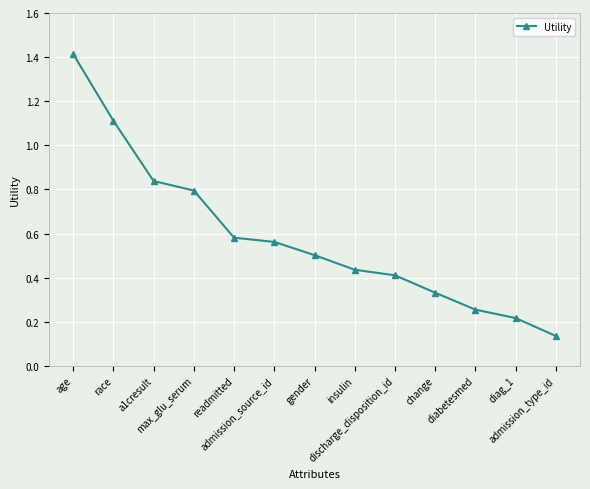

Which has a higher value, discharge_disposition_id or age?

age